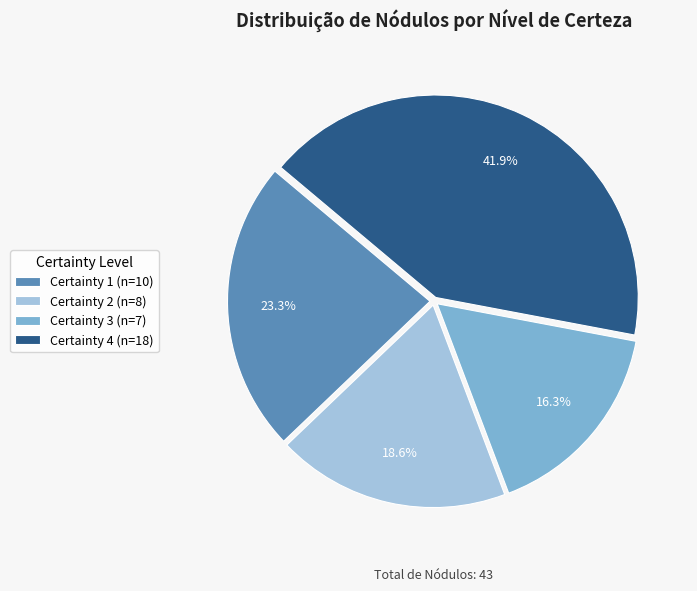

To the nearest percent, what is the average slice percentage?

25%